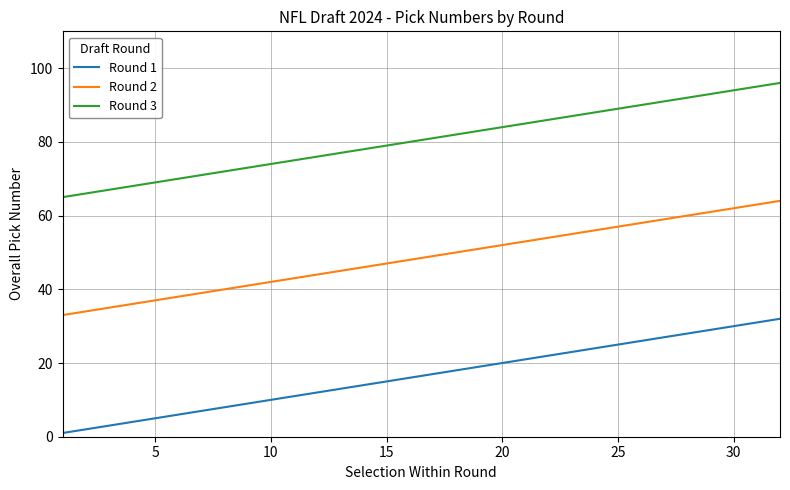

What is the smallest value displayed?

1